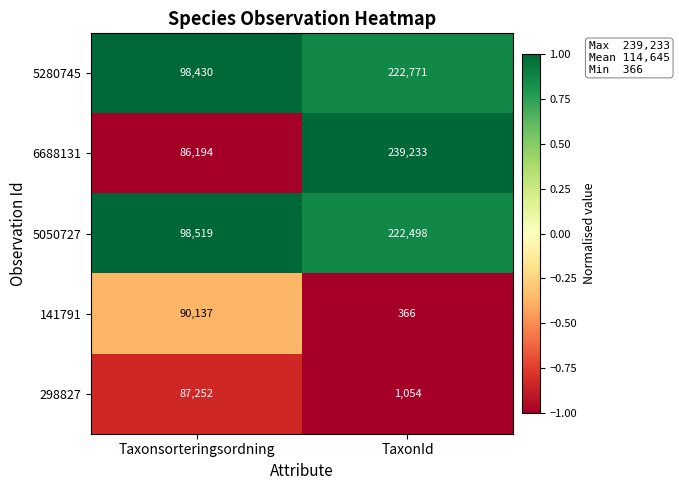

The 141791 series shows 629 at TaxonId. True or false?

False